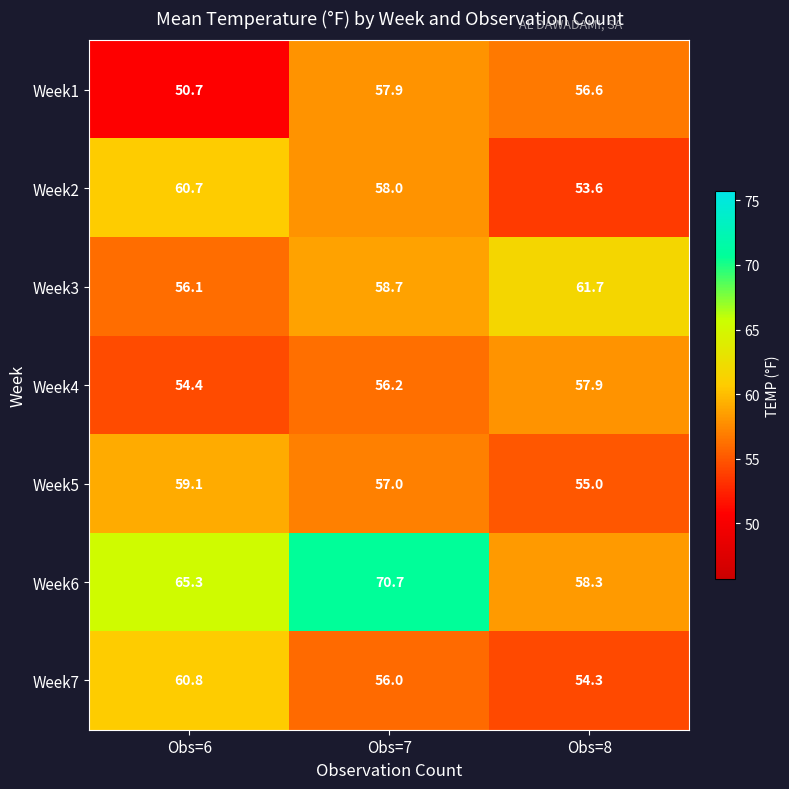

At which category does the chart reach its minimum across all series?

Obs=6